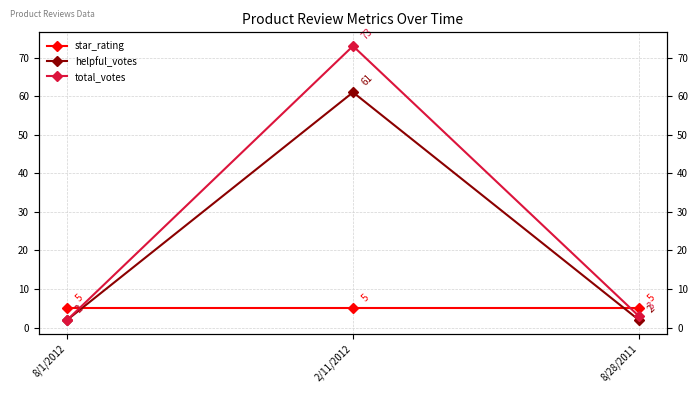

Between 2/11/2012 and 8/28/2011, which is larger?

2/11/2012